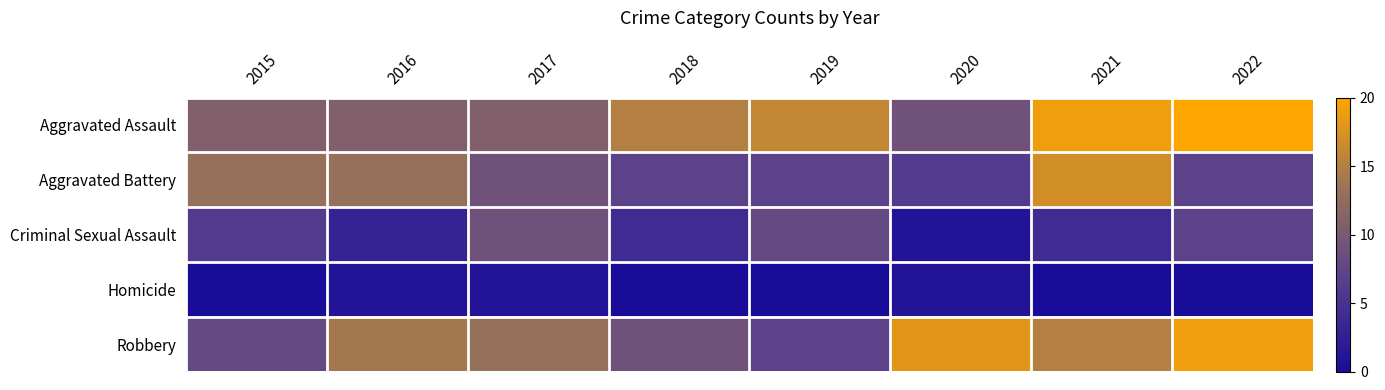

Which series has the largest range (max minus min)?

Robbery